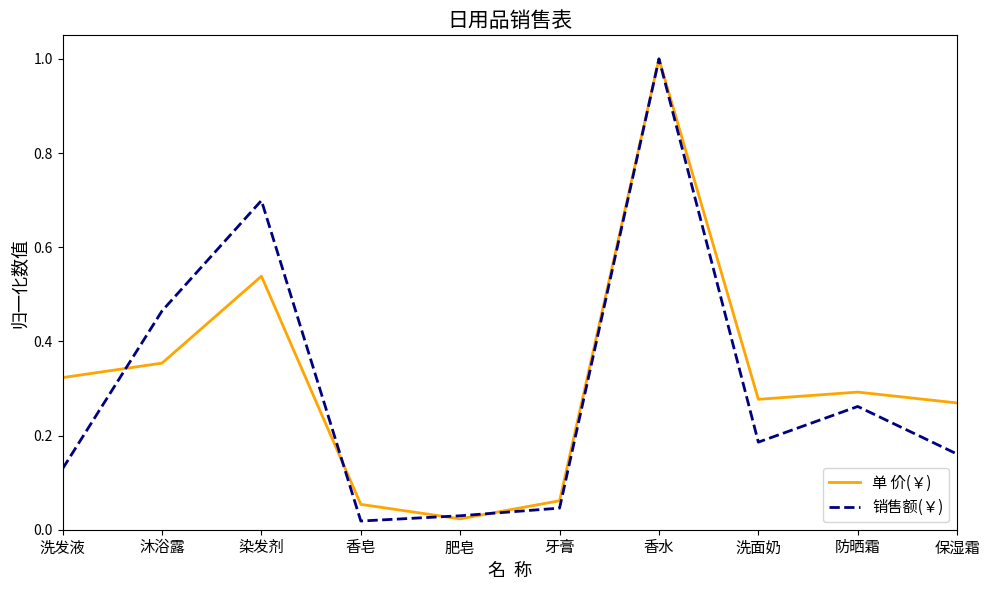

Rank the series at 染发剂 from lowest to highest value.

单 价(￥), 销售额(￥)